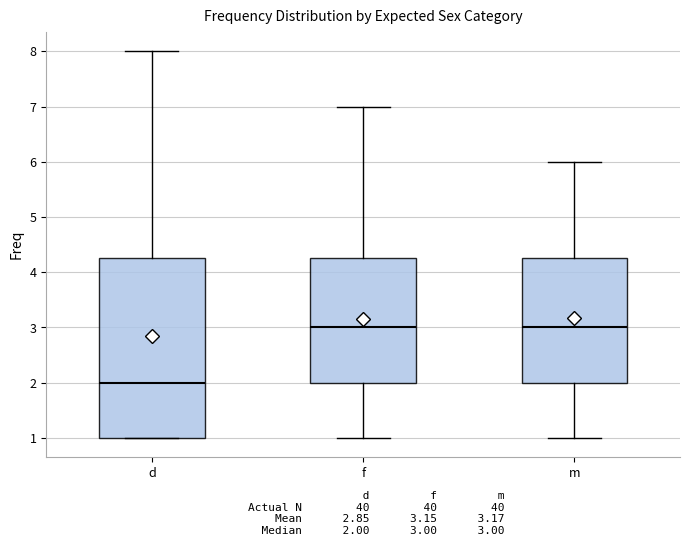

Which box is the tallest, from its lower edge to its upper edge?

d